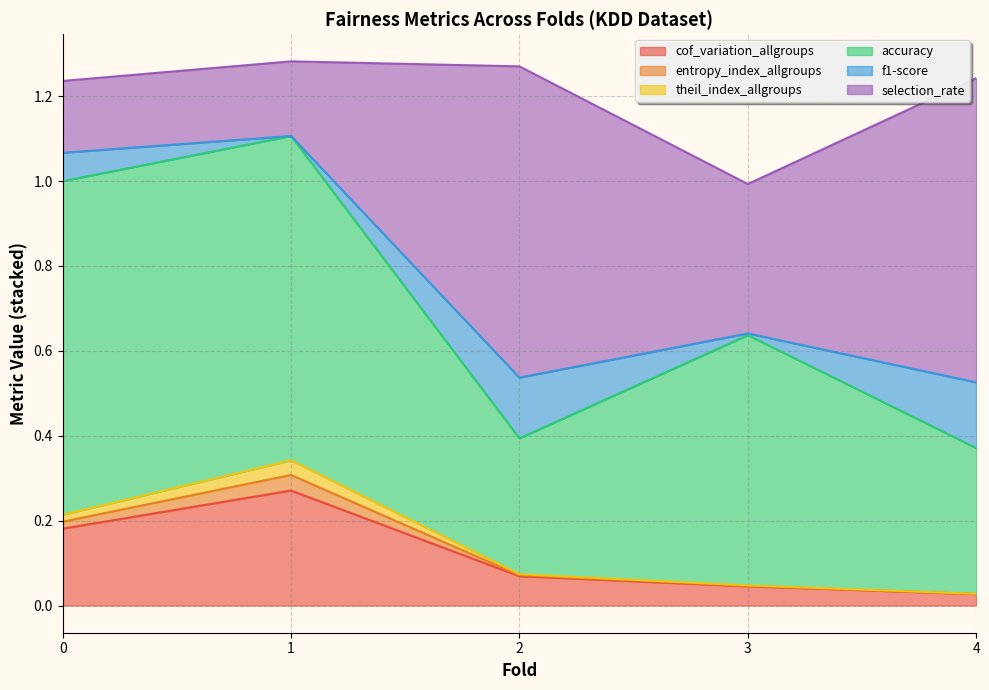

Count the number of data series in this chart.

6